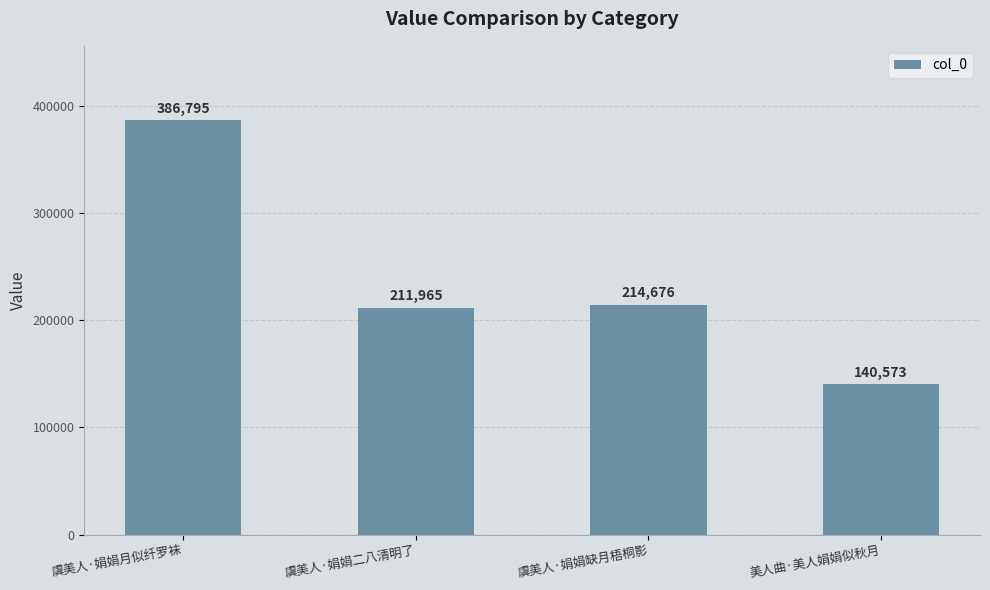

What position from the left is 美人曲·美人娟娟似秋月?

4